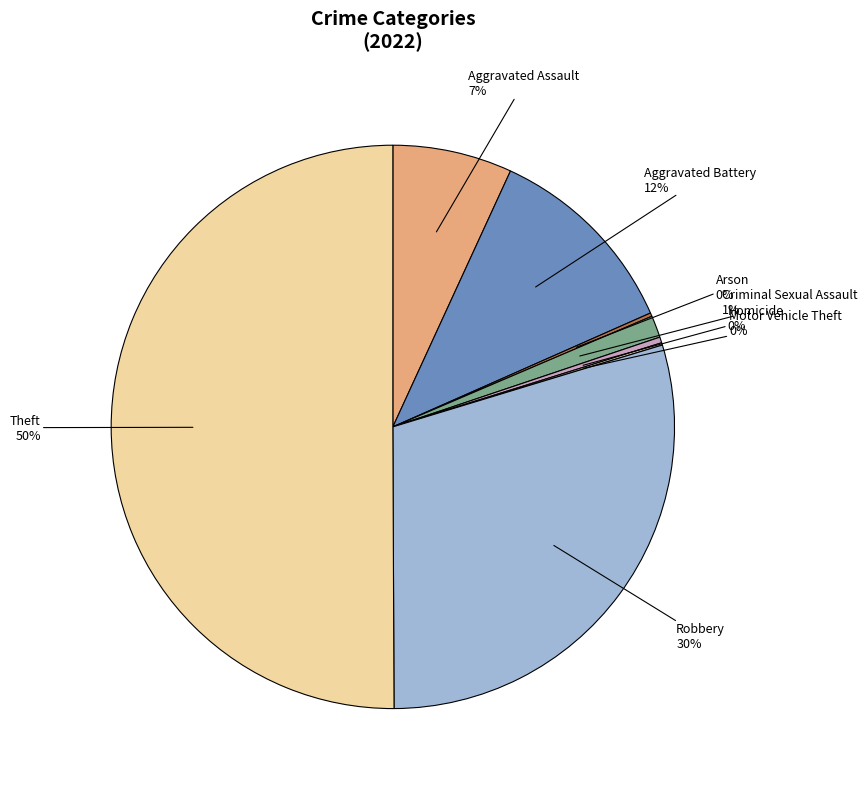

Which category has the biggest portion of the pie?

Theft